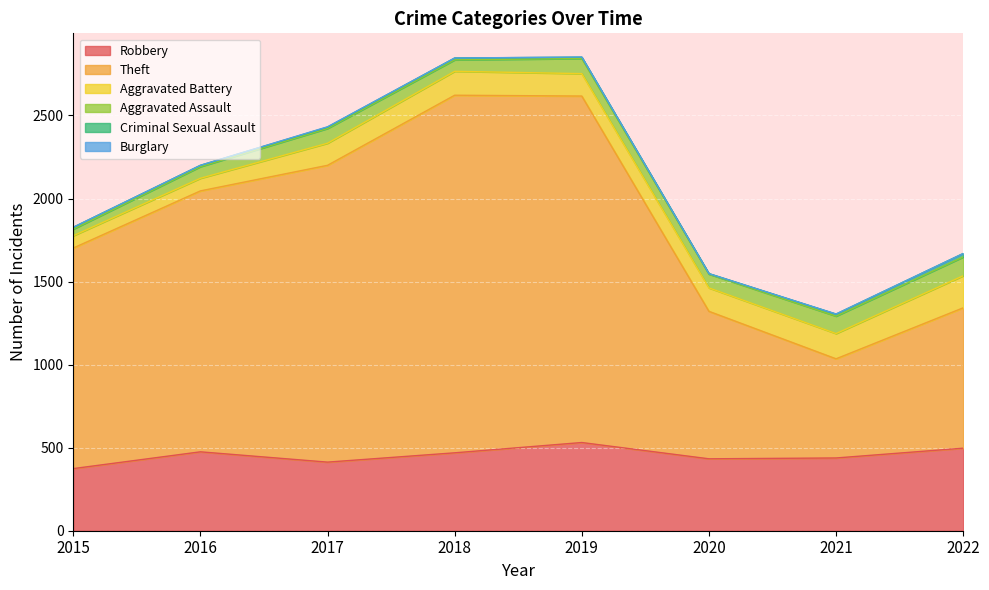

In Aggravated Assault, how many points are higher than both neighbors (excluding endpoints)?

2